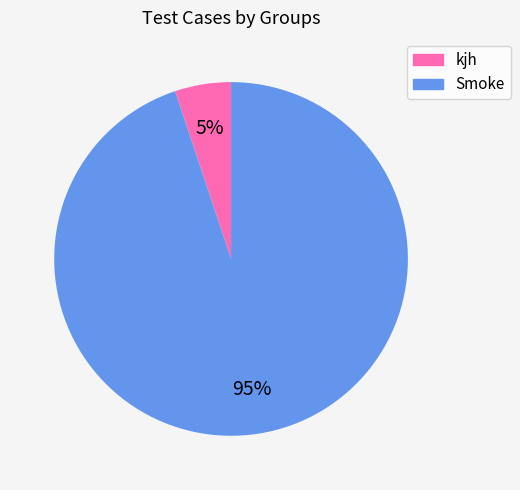

Does Smoke represent more than half of the total?

Yes